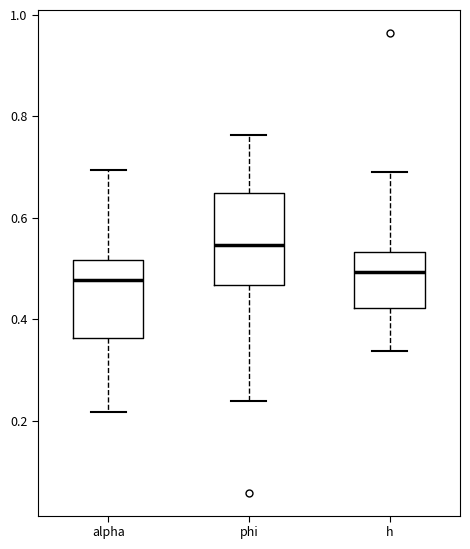

Which box has the highest median line?

phi